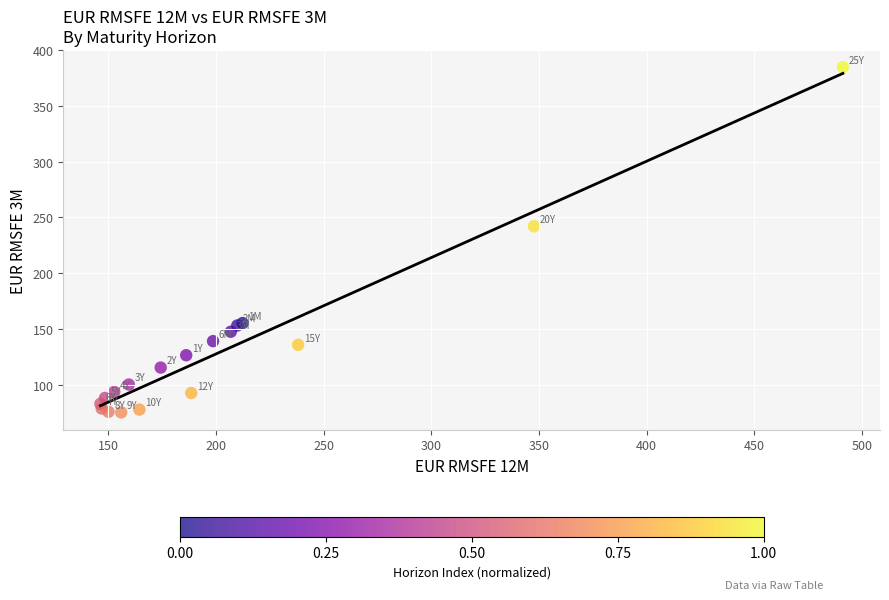

What Y value in the scatter plot is closest to 229?

242.1